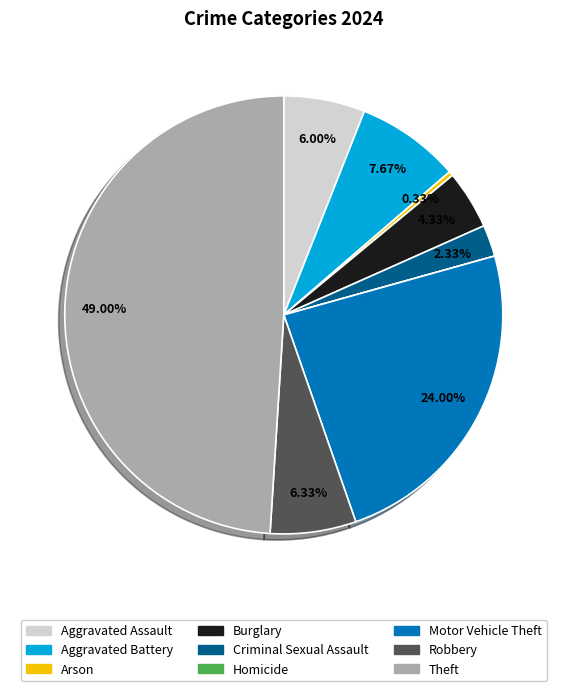

To the nearest percent, what is the difference between the Aggravated Battery and Aggravated Assault slice percentages?

2%